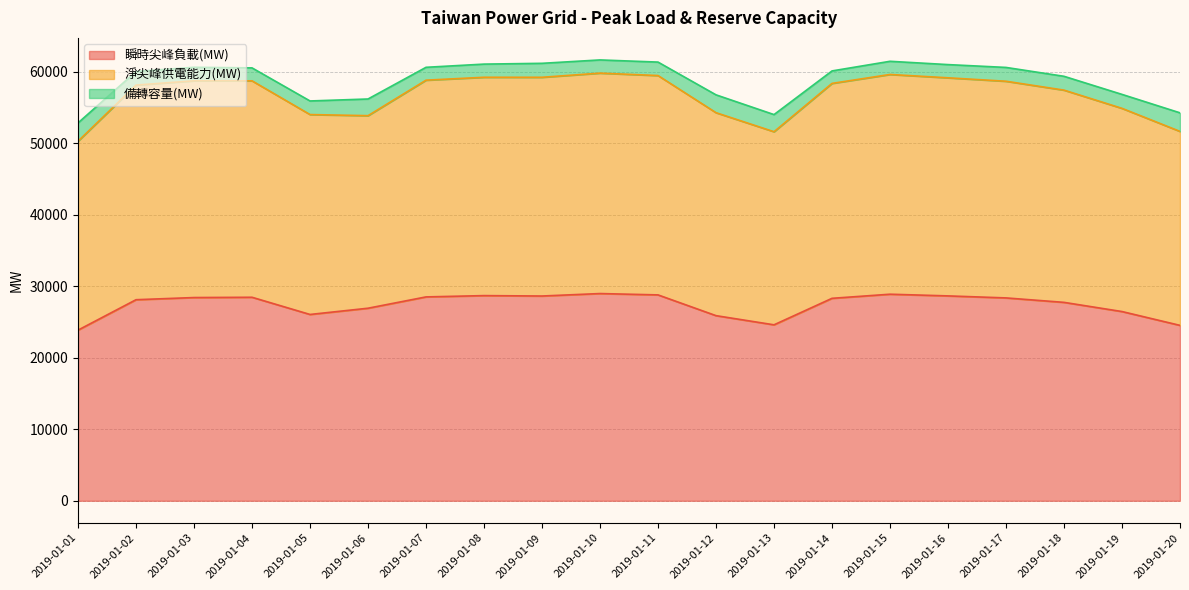

What are all the series names shown in the legend?

瞬時尖峰負載(MW), 淨尖峰供電能力(MW), 備轉容量(MW)